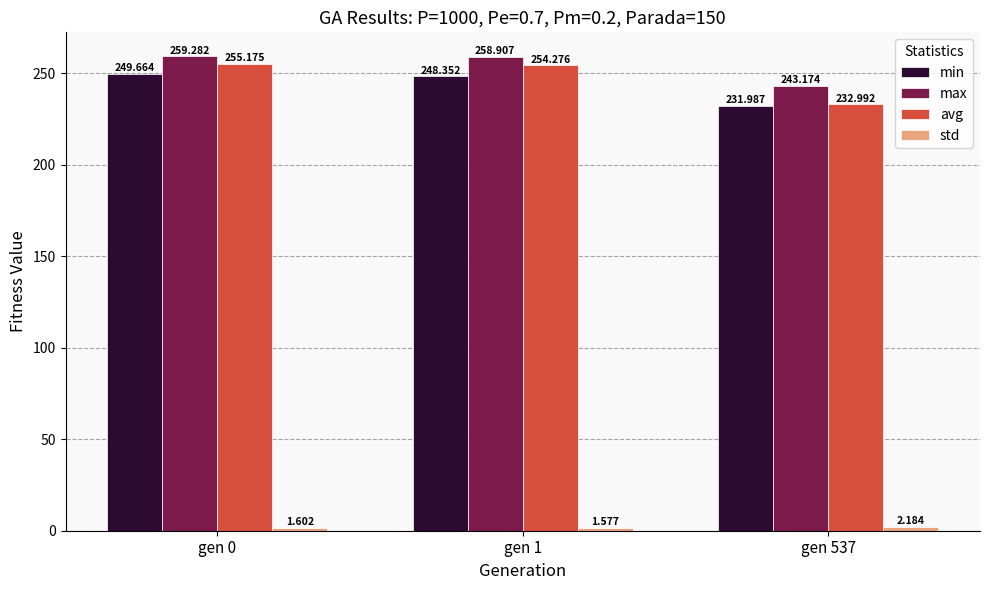

True or false: avg has a value of 411.5 at gen 0.

False